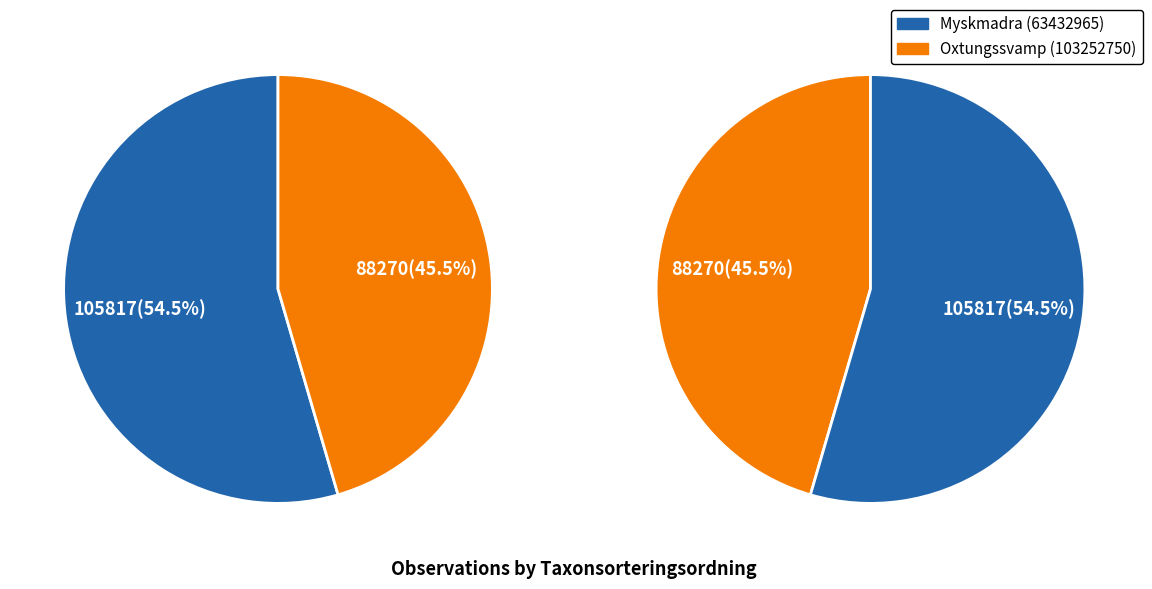

What percentage is NOT represented by 103252750?

54.5%